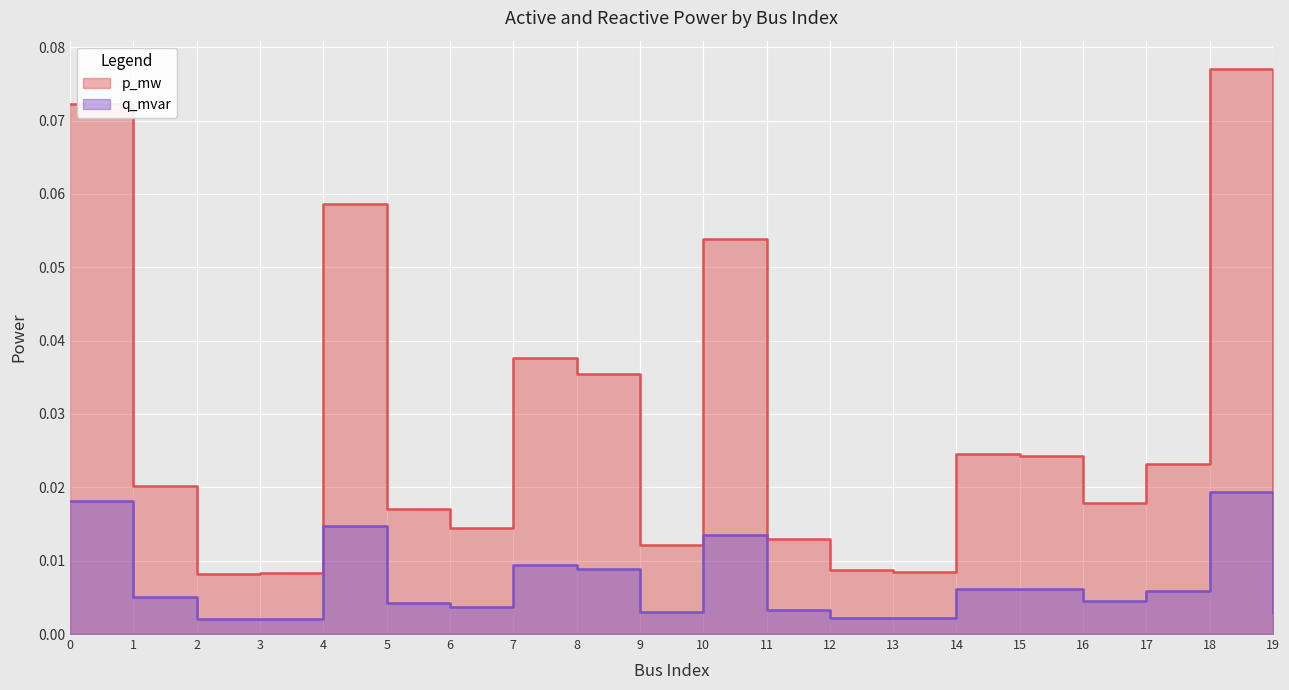

At which label is p_mw closest to 0?

2